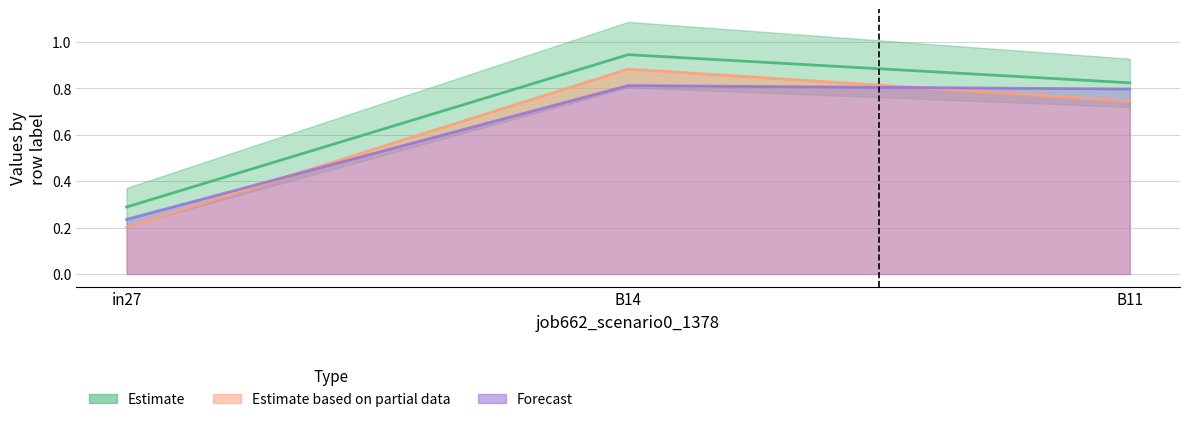

What is the greatest value displayed?

0.9